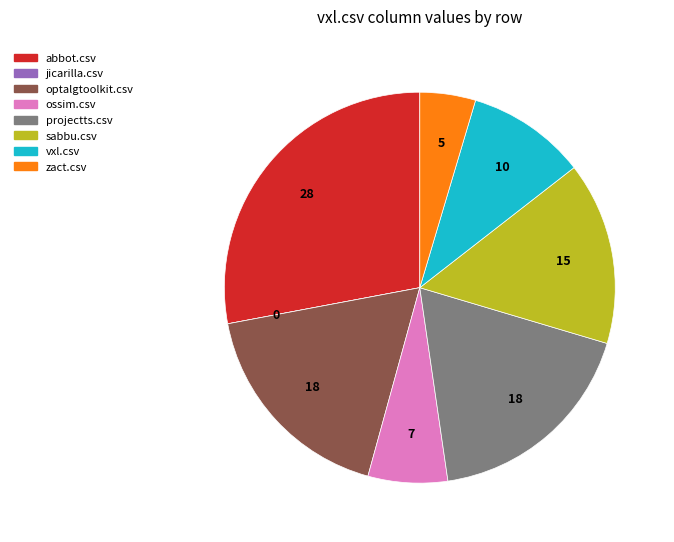

Is the sum of vxl.csv and abbot.csv greater than half?

No